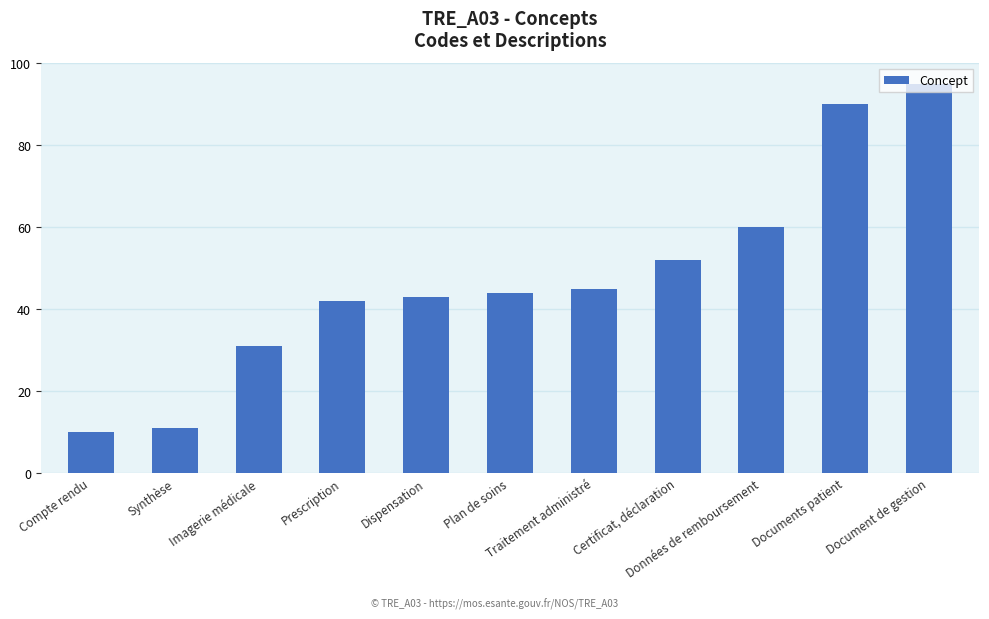

What is the value of the 4th bar from the left?

42